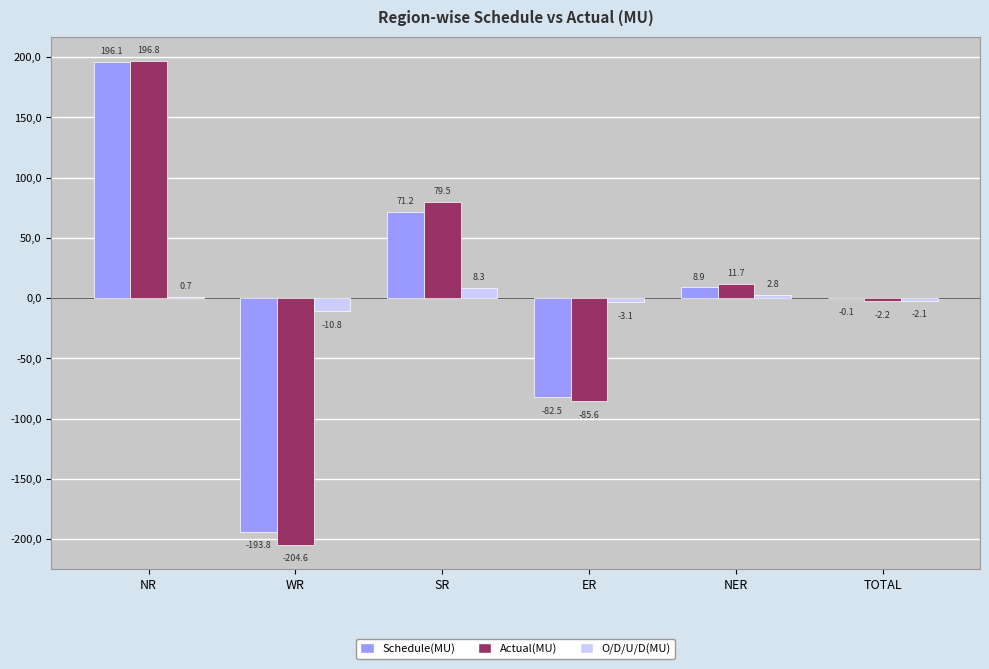

Are the bars horizontal?

No